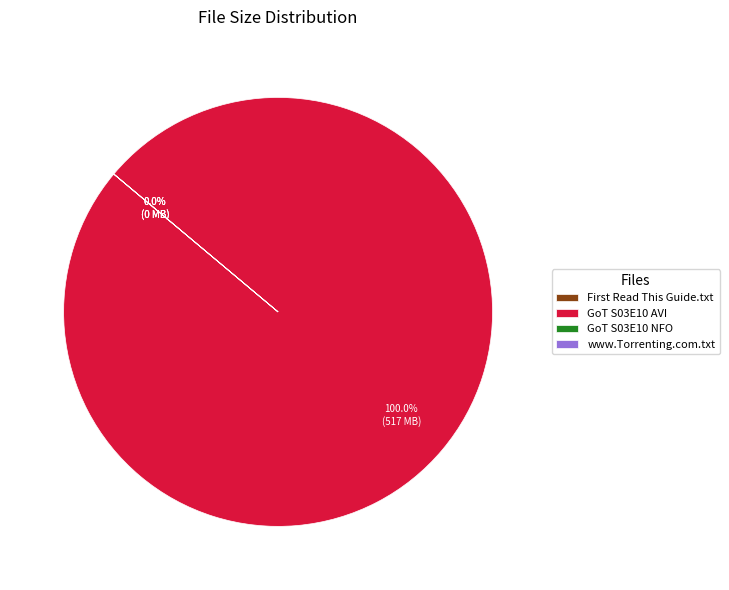

Rank the categories by value from lowest to highest.

First Read This Guide.txt, www.Torrenting.com.txt, Game.of.Thrones.S03E10.HDTV.XviD-AFG.nfo, Game.of.Thrones.S03E10.HDTV.XviD-AFG.avi